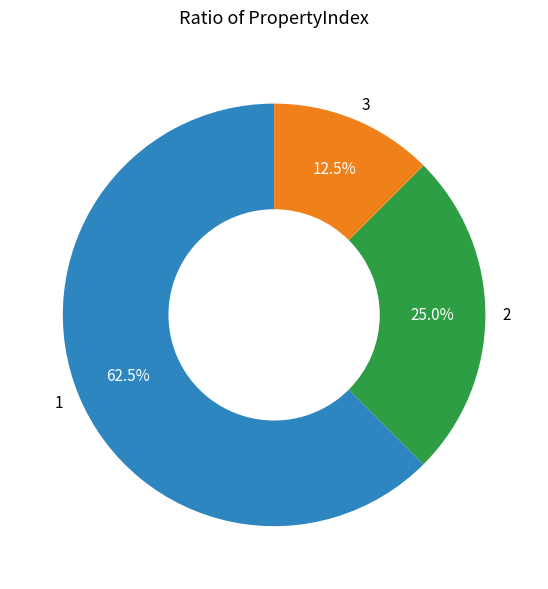

What percentage do 3 and 2 together represent?

37.5%